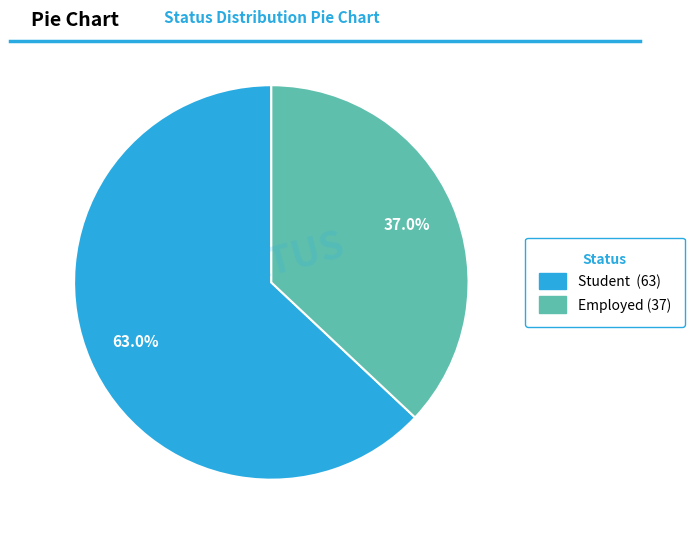

Is it true that Employed is 37% of the pie?

True